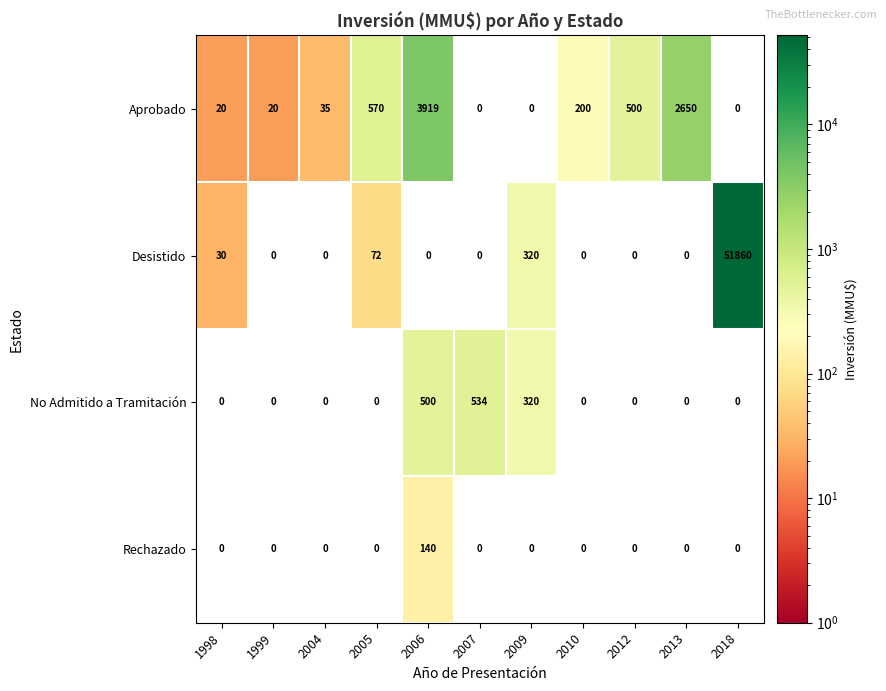

Is the value of Aprobado at 1999 greater than the value of Rechazado at 2012?

Yes